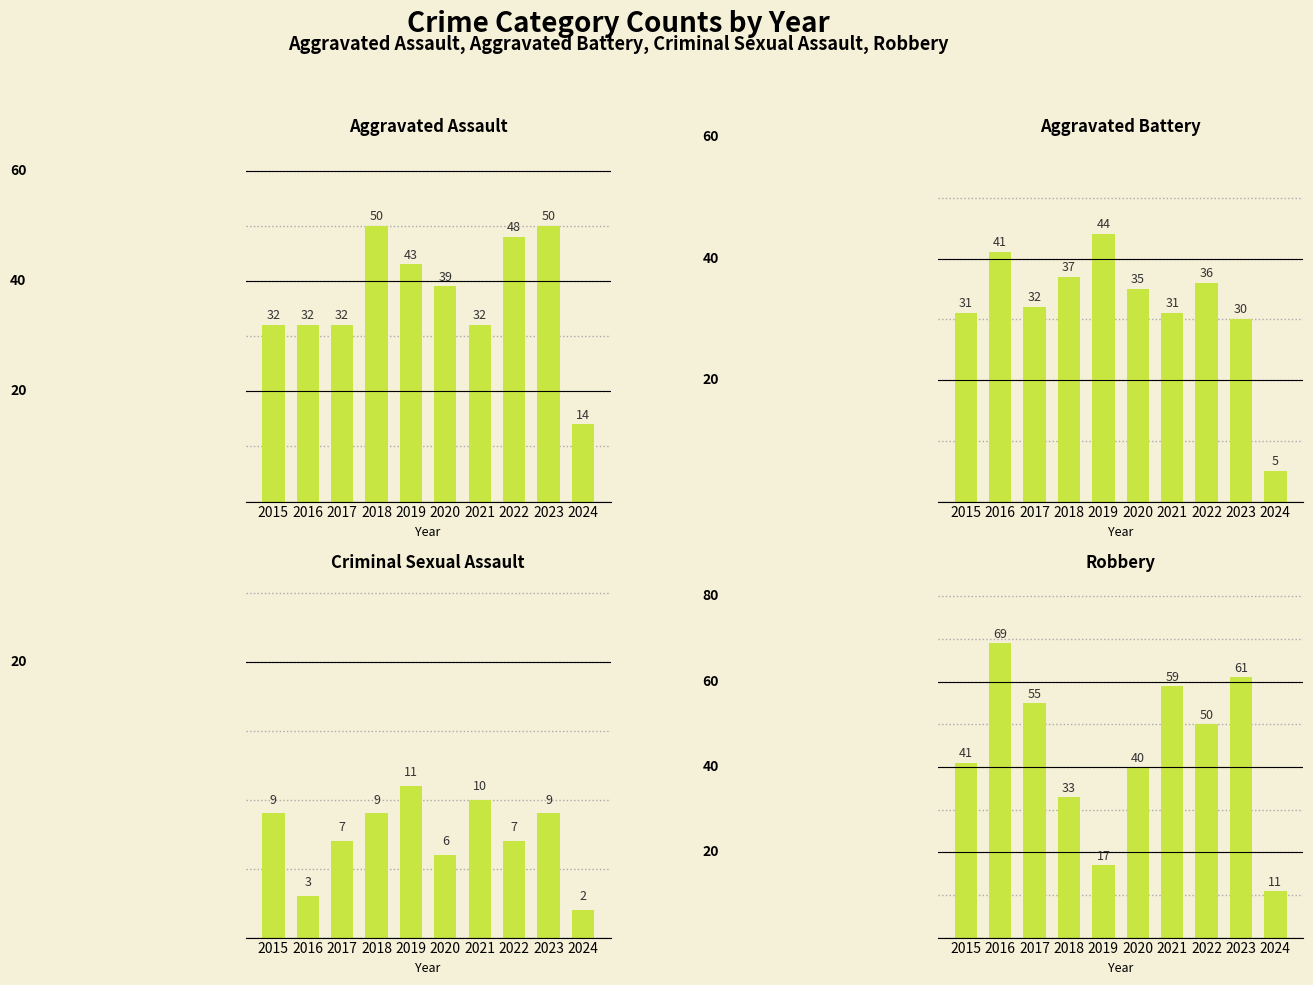

Is the value of Robbery at 2021 greater than the value of Aggravated Assault at 2019?

Yes